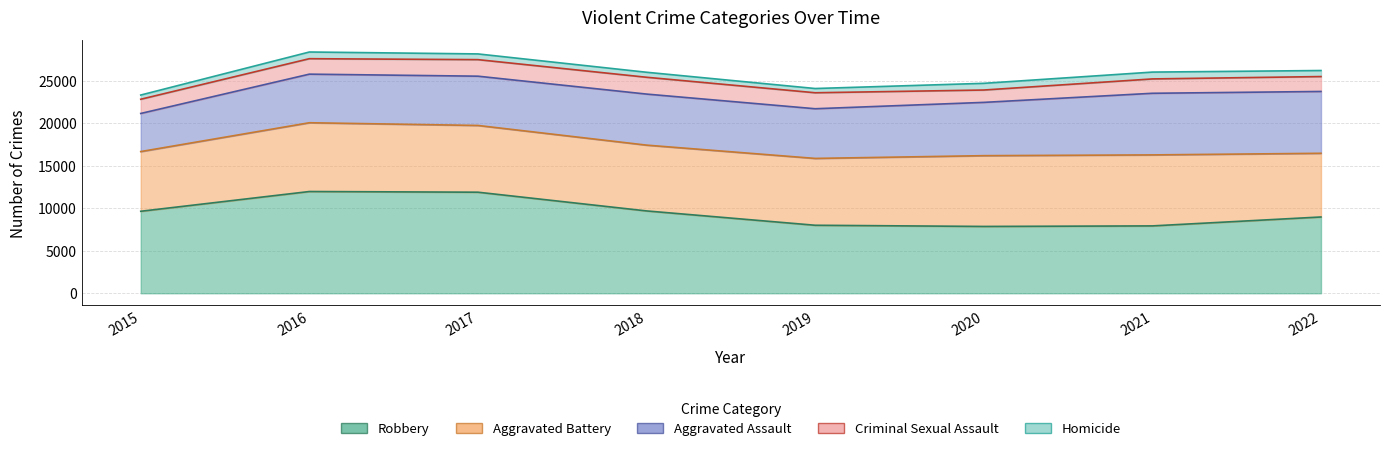

Rank the categories by Homicide value from lowest to highest.

2015, 2019, 2018, 2017, 2022, 2016, 2020, 2021